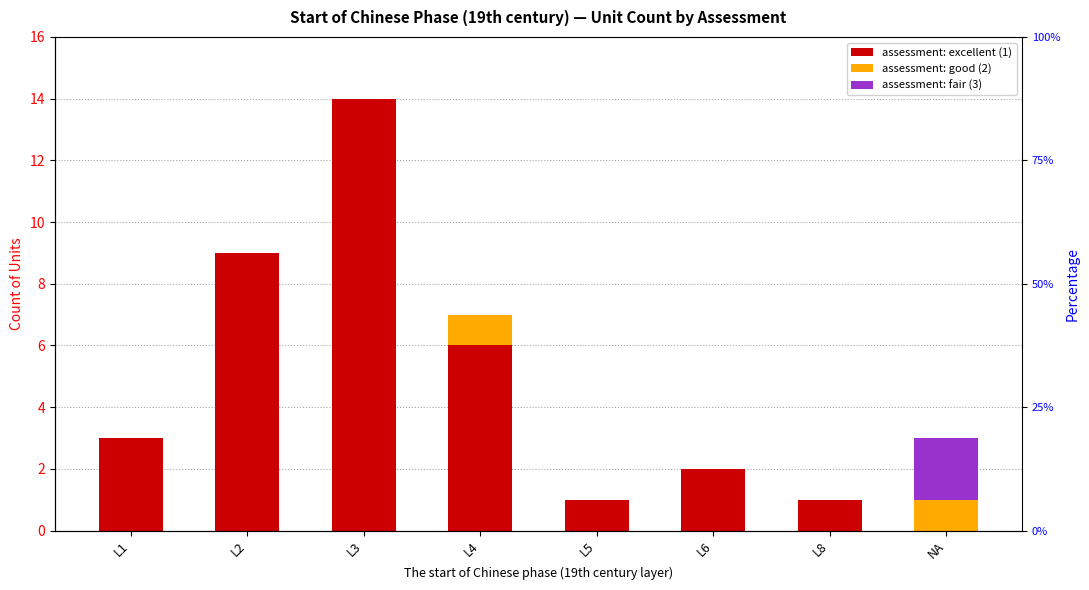

What are all the series names shown in the legend?

assessment: excellent (1), assessment: good (2), assessment: fair (3)